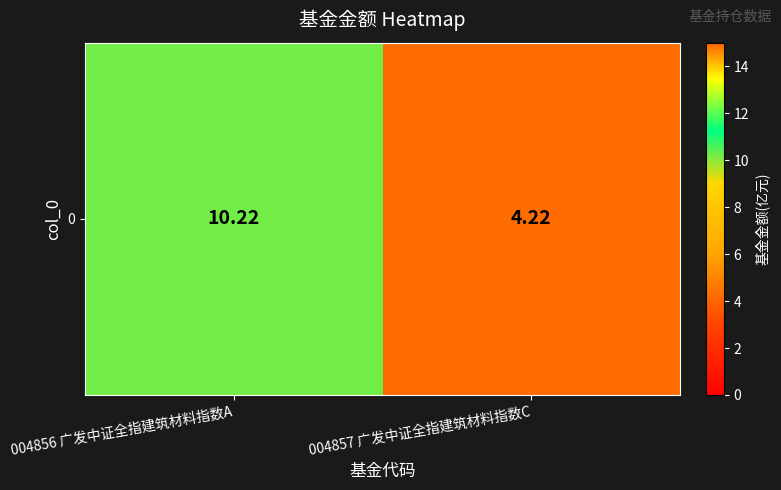

Rank the categories by value from lowest to highest.

004857 广发中证全指建筑材料指数C, 004856 广发中证全指建筑材料指数A